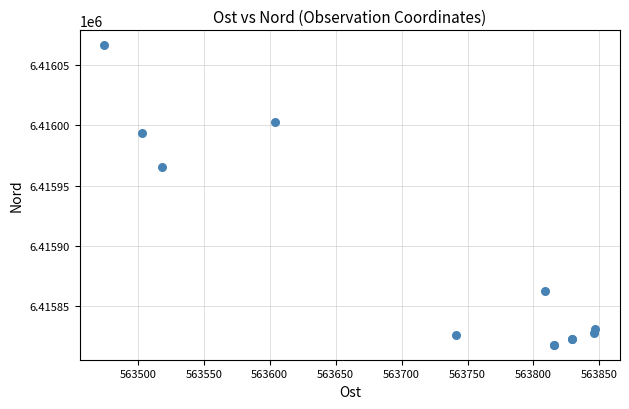

What Y value in the scatter plot is closest to 6415942?

6415965.7